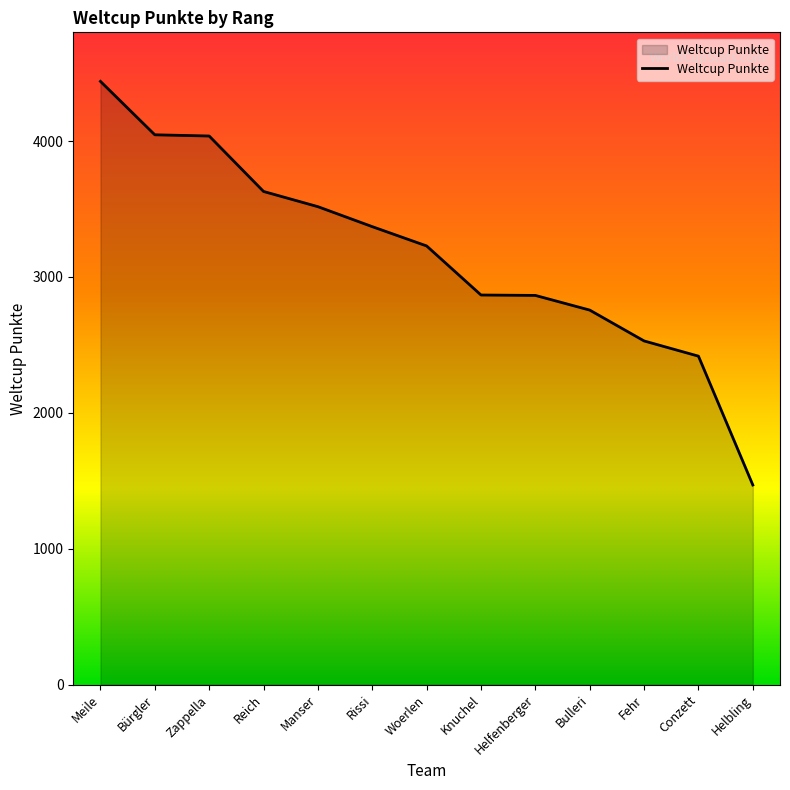

At which category does the chart reach its minimum across all series?

Helbling